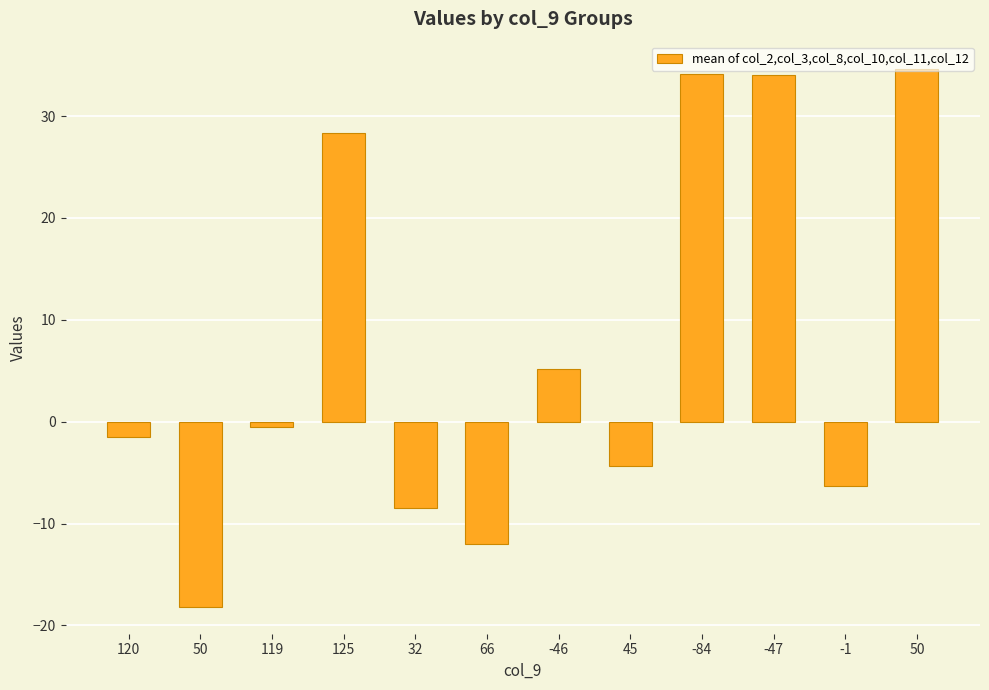

List the labels in order of value, smallest first.

50, 66, 32, -1, 45, 120, 119, -46, 125, -47, -84, 50